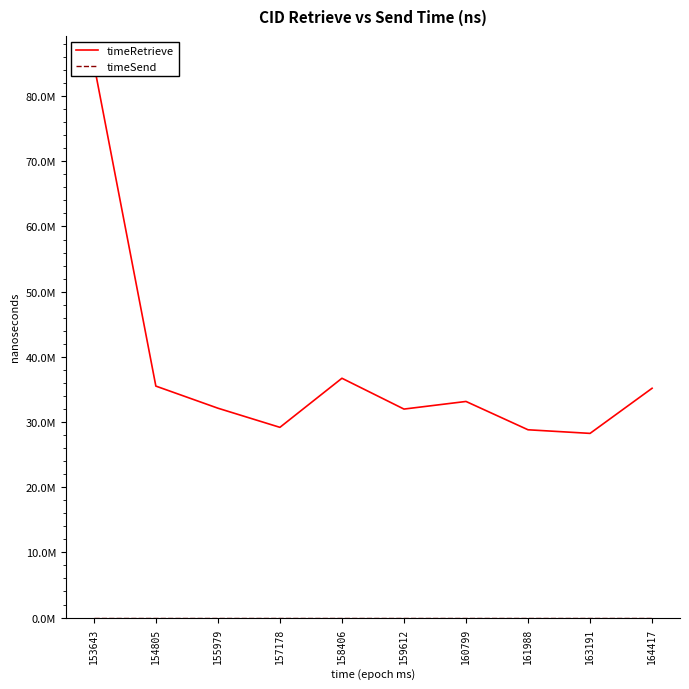

The value of timeRetrieve at 157178 is 20327384. True or false?

False